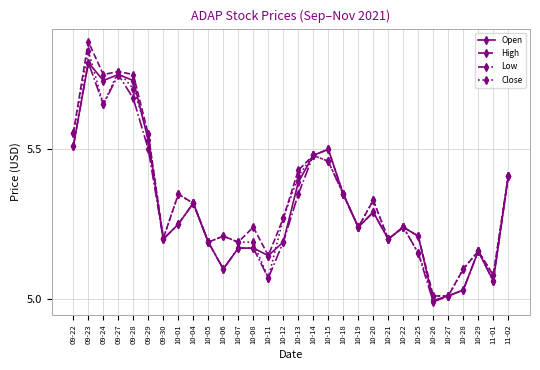

What is the sum of all Close values?

159.7